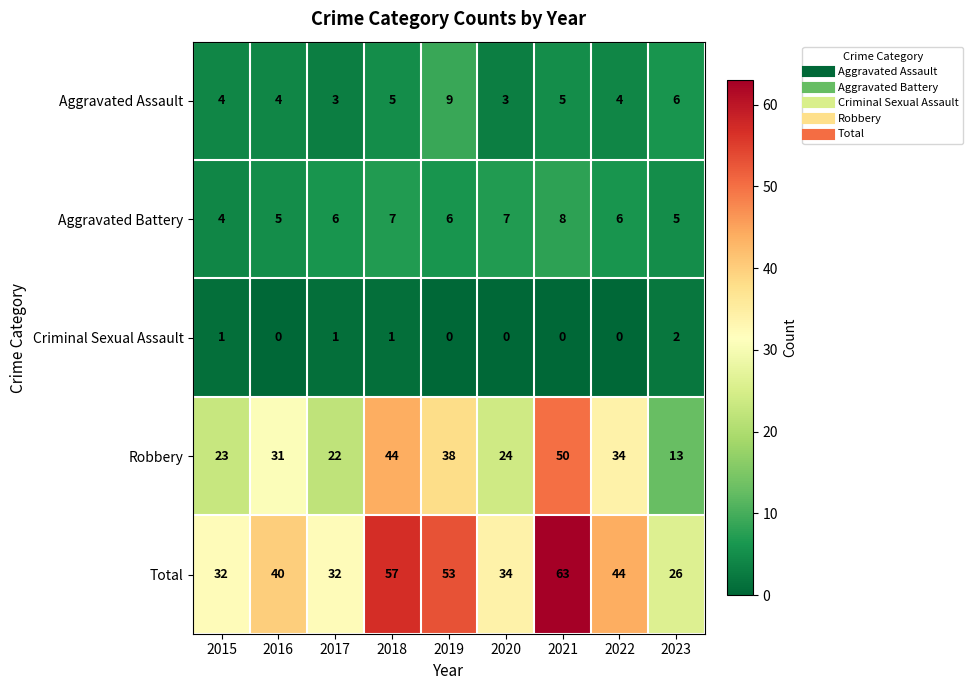

What is the difference between the highest and lowest values at 2019?

53